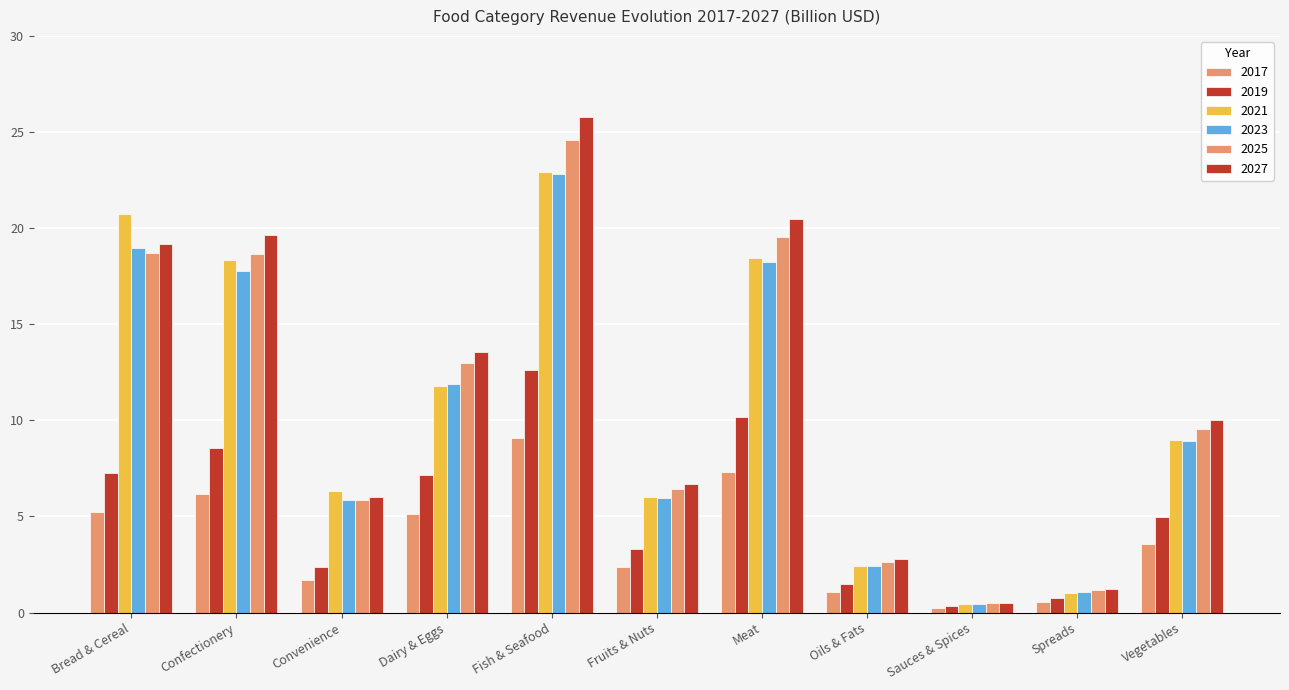

Reading left to right, extract all data points from this chart.

2017: Bread & Cereal=5.2	Confectionery=6.2	Convenience=1.7	Dairy & Eggs=5.1	Fish & Seafood=9.1	Fruits & Nuts=2.4	Meat=7.3	Oils & Fats=1.0	Sauces & Spices=0.2	Spreads=0.5	Vegetables=3.6
2019: Bread & Cereal=7.3	Confectionery=8.6	Convenience=2.4	Dairy & Eggs=7.1	Fish & Seafood=12.6	Fruits & Nuts=3.3	Meat=10.2	Oils & Fats=1.5	Sauces & Spices=0.3	Spreads=0.7	Vegetables=4.9
2021: Bread & Cereal=20.8	Confectionery=18.3	Convenience=6.3	Dairy & Eggs=11.8	Fish & Seafood=22.9	Fruits & Nuts=6.0	Meat=18.5	Oils & Fats=2.4	Sauces & Spices=0.4	Spreads=1.0	Vegetables=9.0
2023: Bread & Cereal=19.0	Confectionery=17.8	Convenience=5.9	Dairy & Eggs=11.9	Fish & Seafood=22.8	Fruits & Nuts=6.0	Meat=18.3	Oils & Fats=2.4	Sauces & Spices=0.5	Spreads=1.1	Vegetables=8.9
2025: Bread & Cereal=18.7	Confectionery=18.6	Convenience=5.8	Dairy & Eggs=13.0	Fish & Seafood=24.6	Fruits & Nuts=6.4	Meat=19.5	Oils & Fats=2.6	Sauces & Spices=0.5	Spreads=1.2	Vegetables=9.6
2027: Bread & Cereal=19.2	Confectionery=19.6	Convenience=6.0	Dairy & Eggs=13.6	Fish & Seafood=25.8	Fruits & Nuts=6.7	Meat=20.5	Oils & Fats=2.8	Sauces & Spices=0.5	Spreads=1.2	Vegetables=10.0